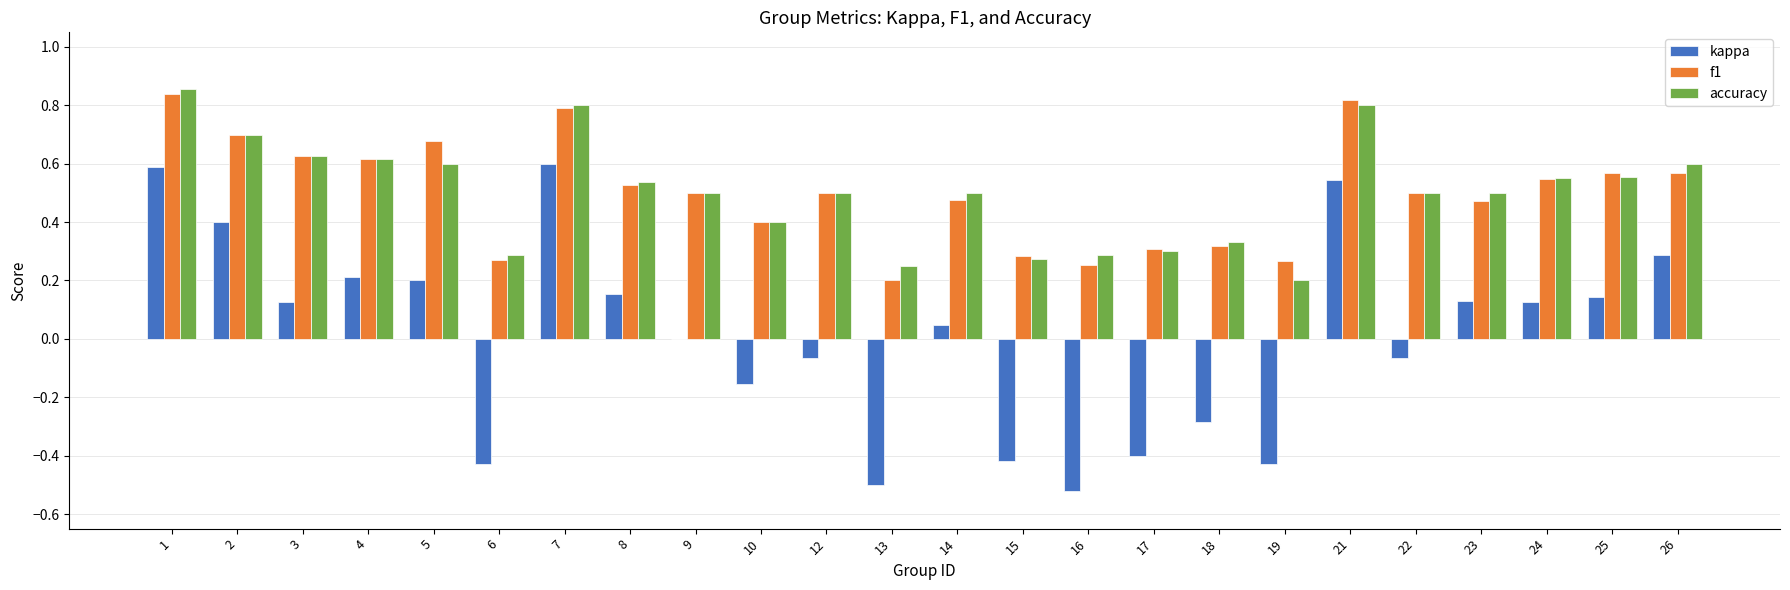

The kappa series shows -0.4 at 19. True or false?

True